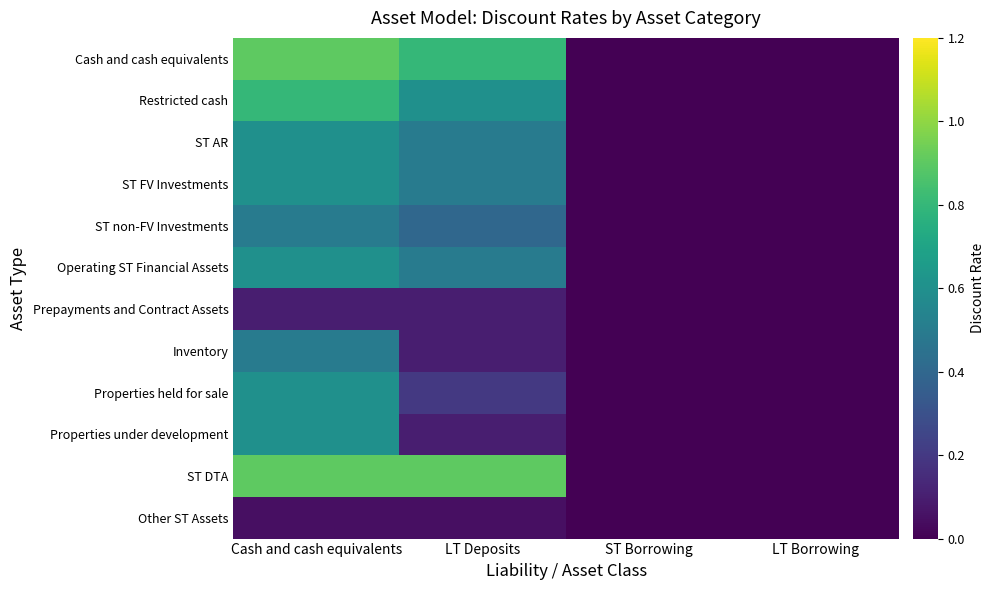

What is the difference between the highest and lowest values at Cash and cash equivalents?

0.8